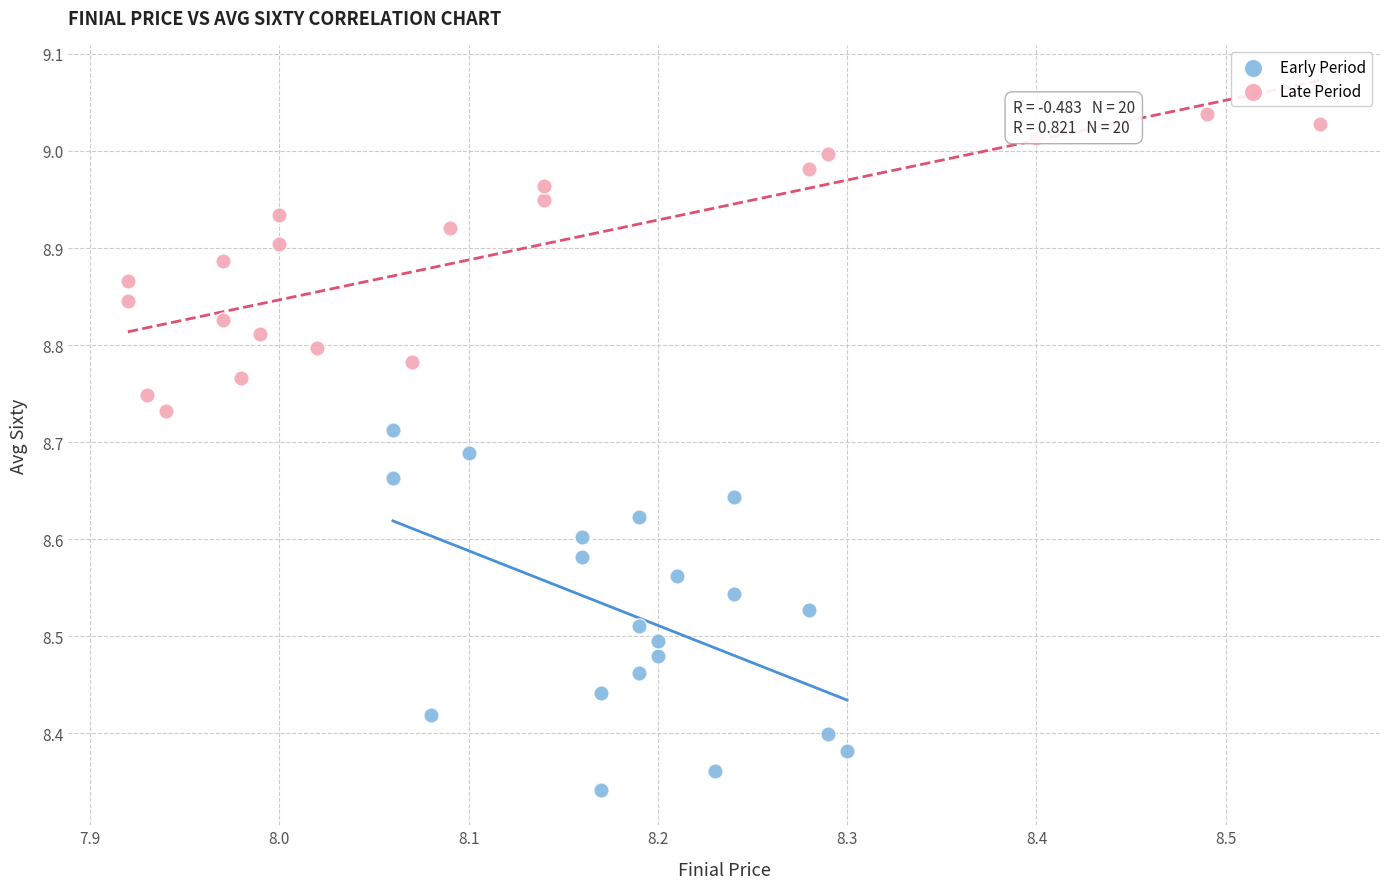

Which series contains the lowest Y value?

Early Period